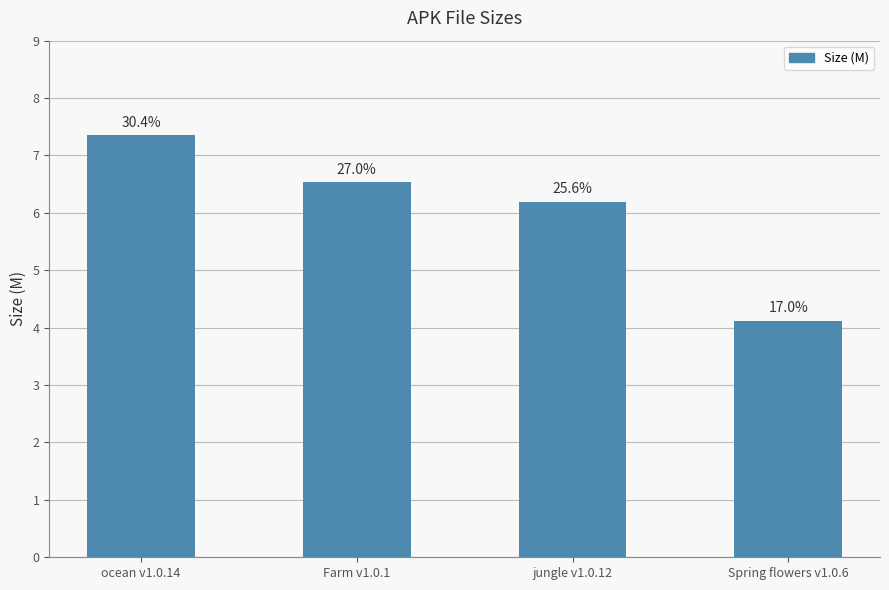

Approximately how many times larger is the value at ocean v1.0.14 compared to Spring flowers v1.0.6?

1.8